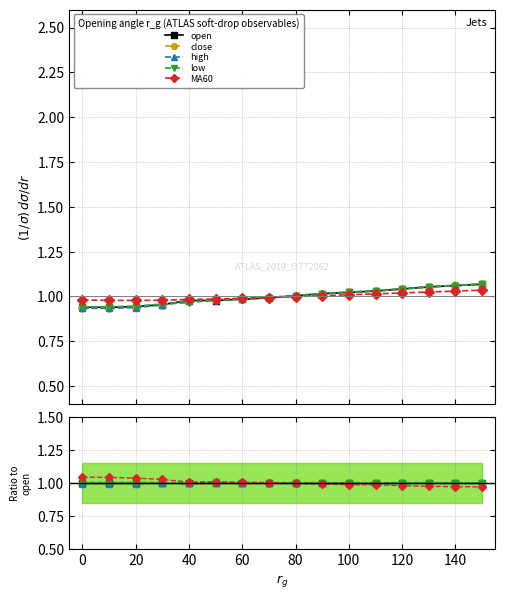

What are all the series names shown in the legend?

open, close, high, low, MA60